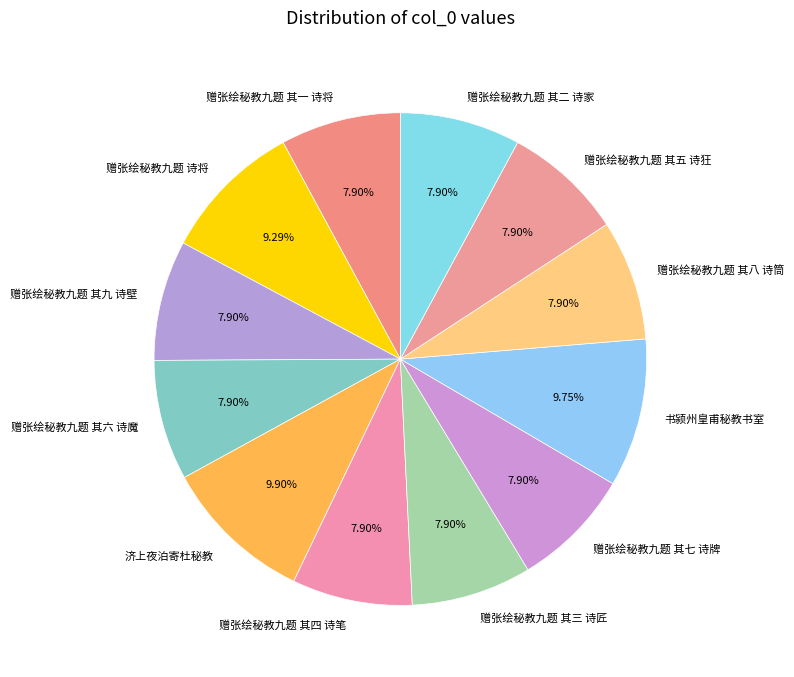

Combined, do 赠张绘秘教九题 其八 诗筒 and 赠张绘秘教九题 其三 诗匠 account for over 50%?

No